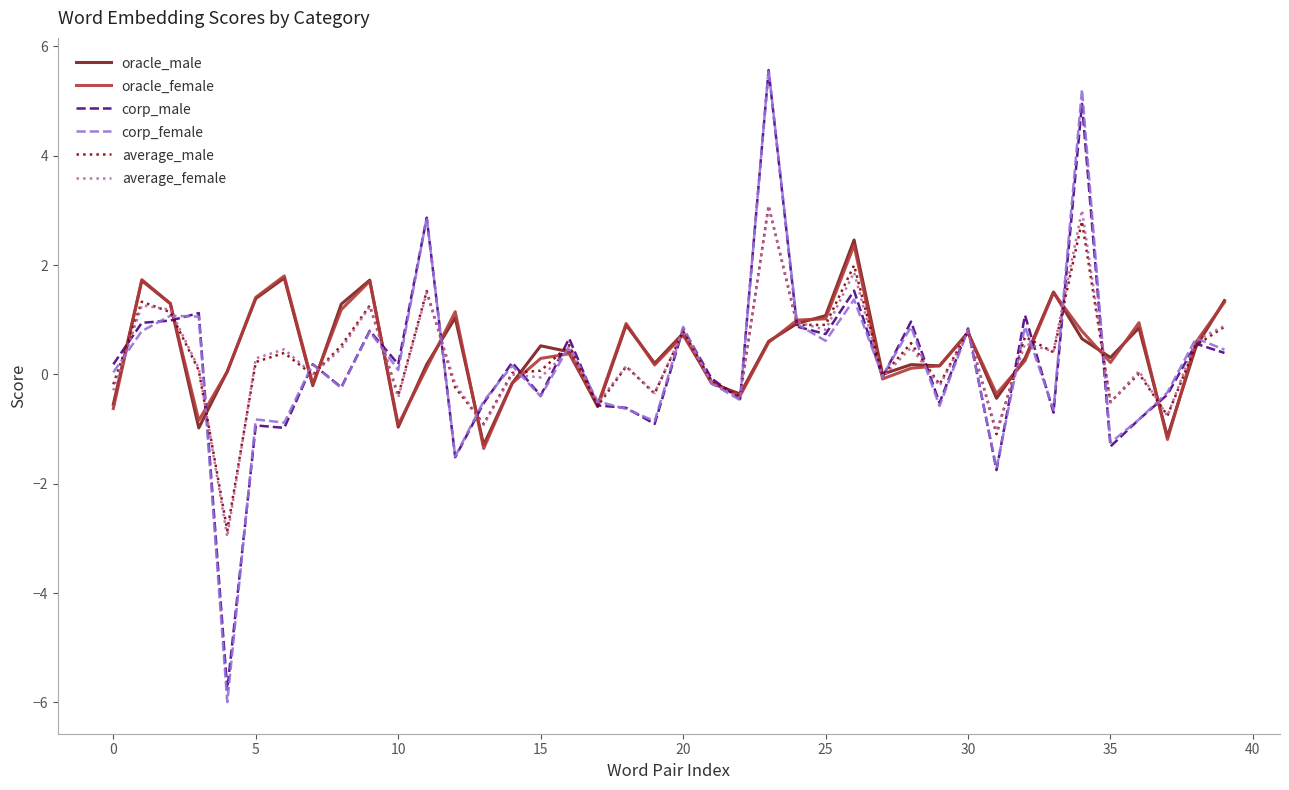

What is the maximum value for oracle_male?

2.5